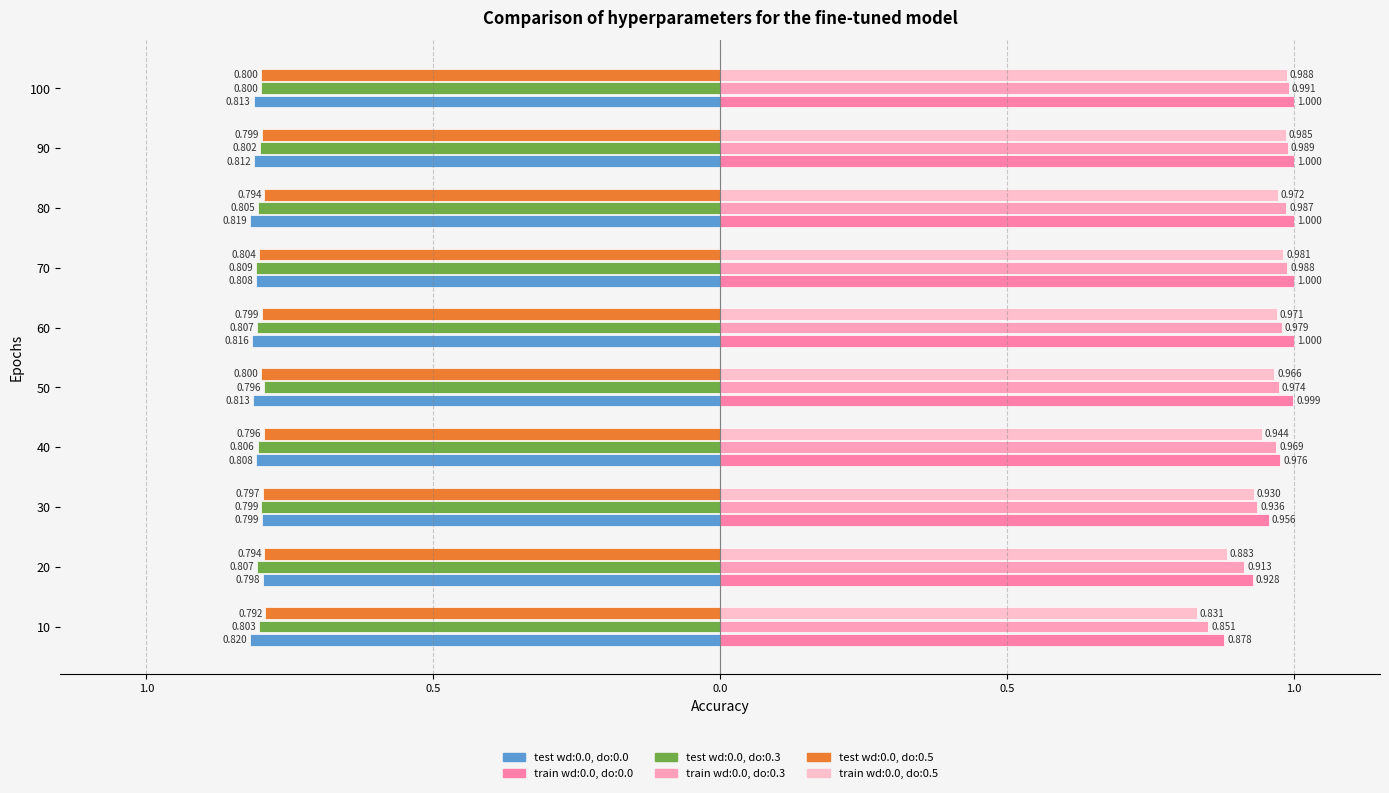

Reading left to right, extract all data points from this chart.

test wd:0.0, do:0.0: 10=-0.8	20=-0.8	30=-0.8	40=-0.8	50=-0.8	60=-0.8	70=-0.8	80=-0.8	90=-0.8	100=-0.8
train wd:0.0, do:0.0: 10=0.9	20=0.9	30=1.0	40=1.0	50=1.0	60=1.0	70=1.0	80=1.0	90=1.0	100=1.0
test wd:0.0, do:0.3: 10=-0.8	20=-0.8	30=-0.8	40=-0.8	50=-0.8	60=-0.8	70=-0.8	80=-0.8	90=-0.8	100=-0.8
train wd:0.0, do:0.3: 10=0.9	20=0.9	30=0.9	40=1.0	50=1.0	60=1.0	70=1.0	80=1.0	90=1.0	100=1.0
test wd:0.0, do:0.5: 10=-0.8	20=-0.8	30=-0.8	40=-0.8	50=-0.8	60=-0.8	70=-0.8	80=-0.8	90=-0.8	100=-0.8
train wd:0.0, do:0.5: 10=0.8	20=0.9	30=0.9	40=0.9	50=1.0	60=1.0	70=1.0	80=1.0	90=1.0	100=1.0